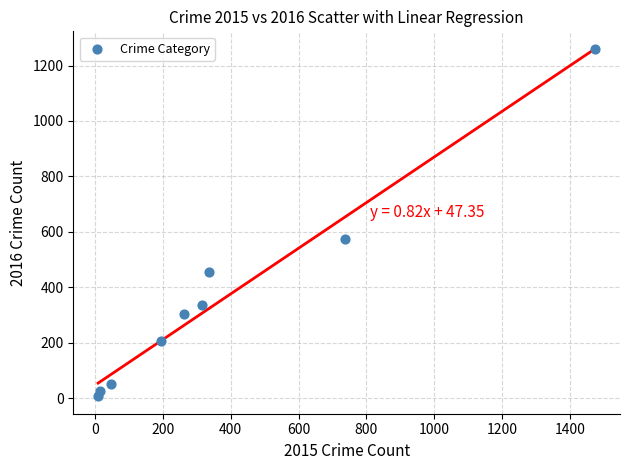

What Y value in the scatter plot is closest to 633?

576